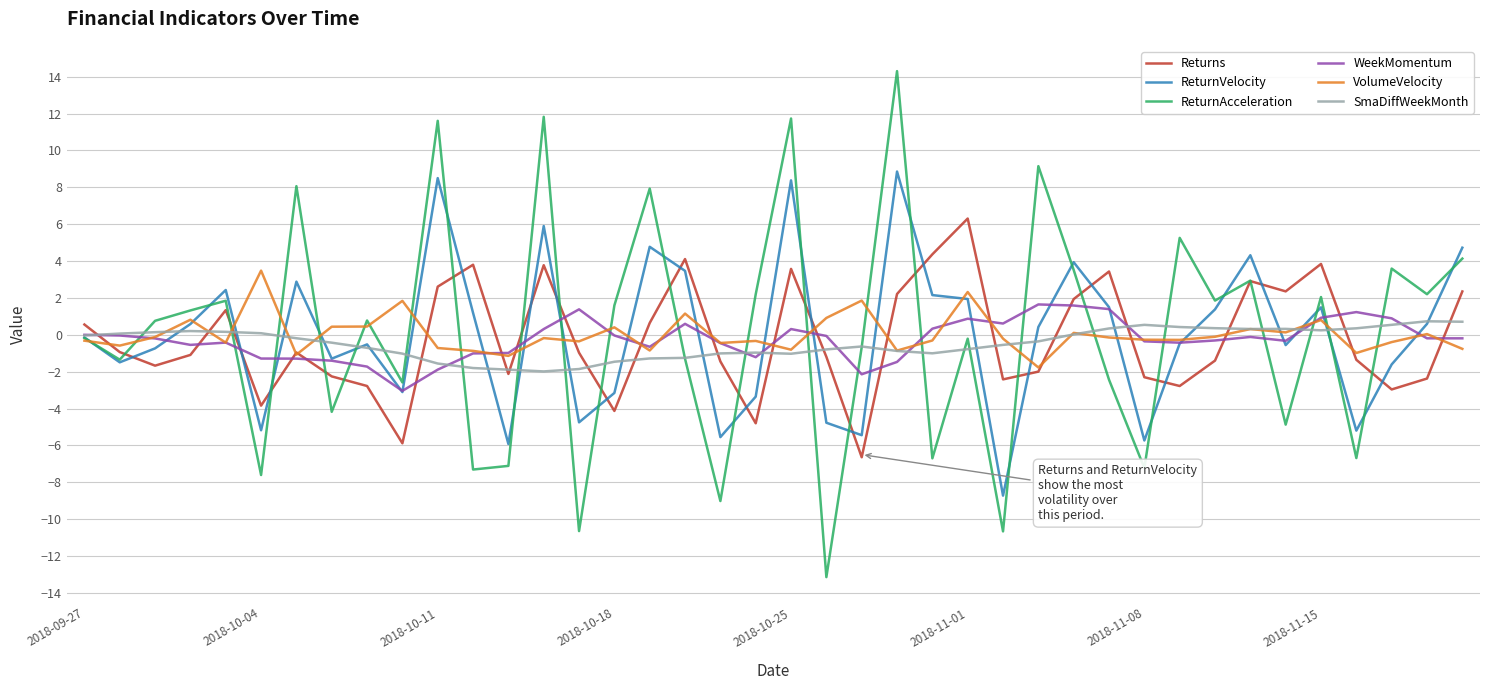

Which series has the widest spread of values?

ReturnAcceleration